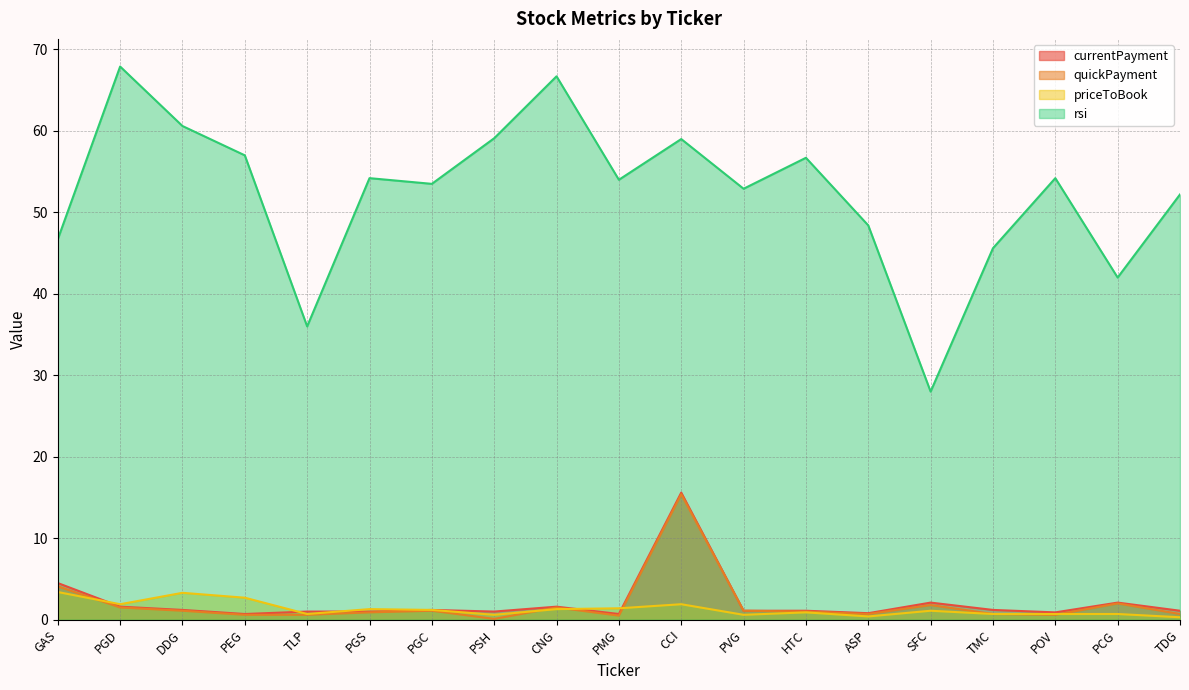

What is the smallest value displayed?

0.1